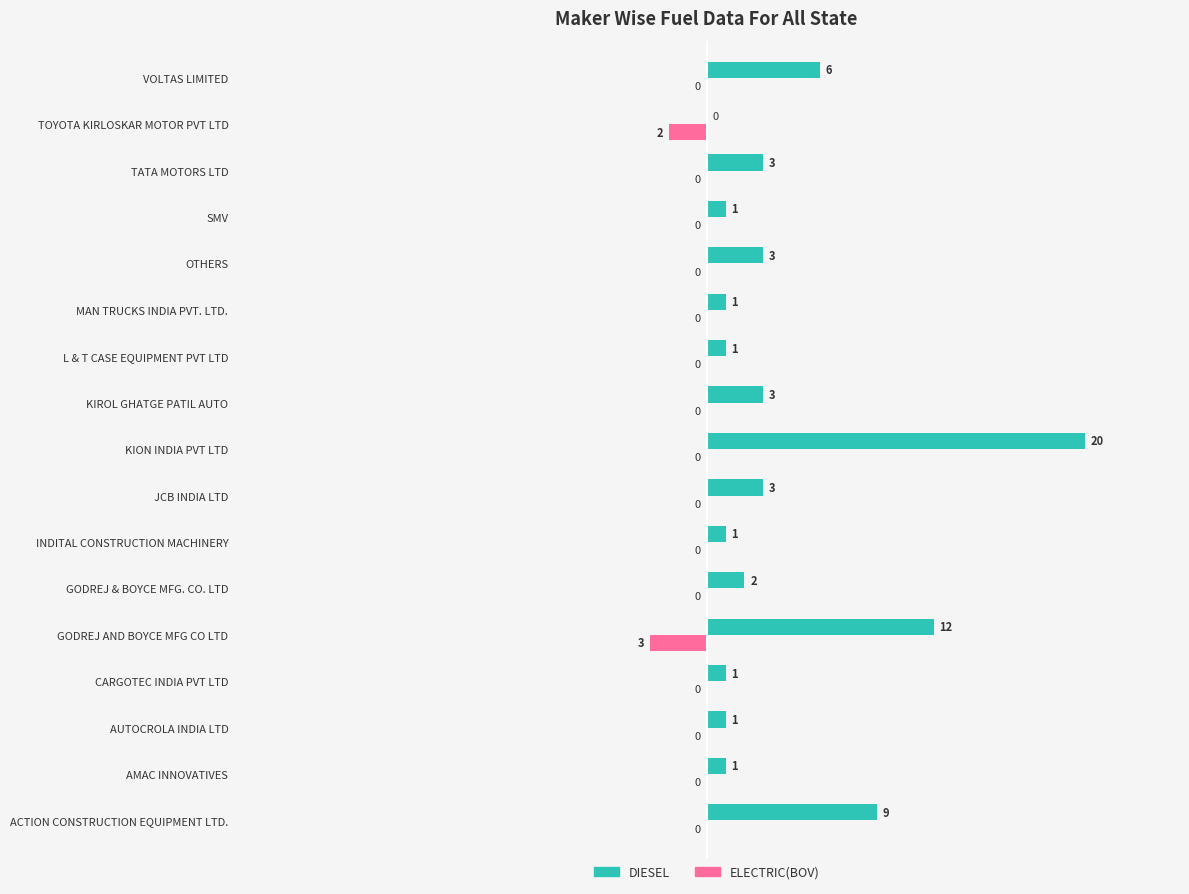

Which category has the highest value in the DIESEL series?

KION INDIA PVT LTD